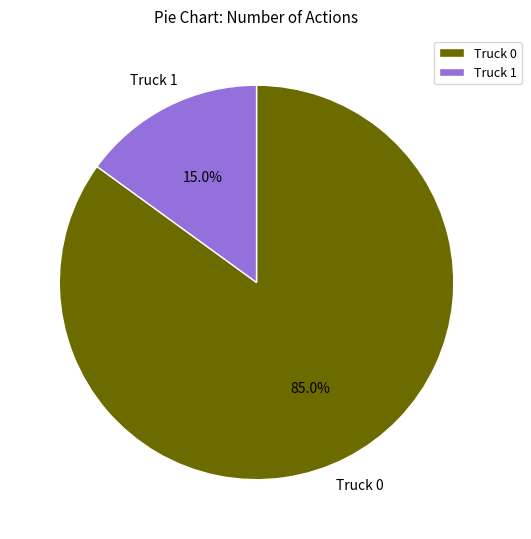

The Truck 1 slice represents 4% of the pie. True or false?

False